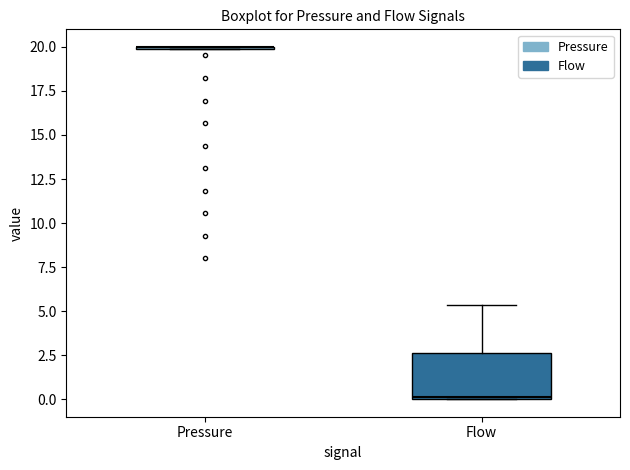

Reading left to right, read every box against the y-axis: the position of its median line, the range the box covers, and the ends of its whiskers. The values are not printed on the chart, so give them approximately, as read against the axis.

Pressure: box collapsed to a line at 20.0, whiskers 20.0 to 20.0
Flow: median 0.0, box 0.0 to 2.5, whiskers 0.0 to 5.5